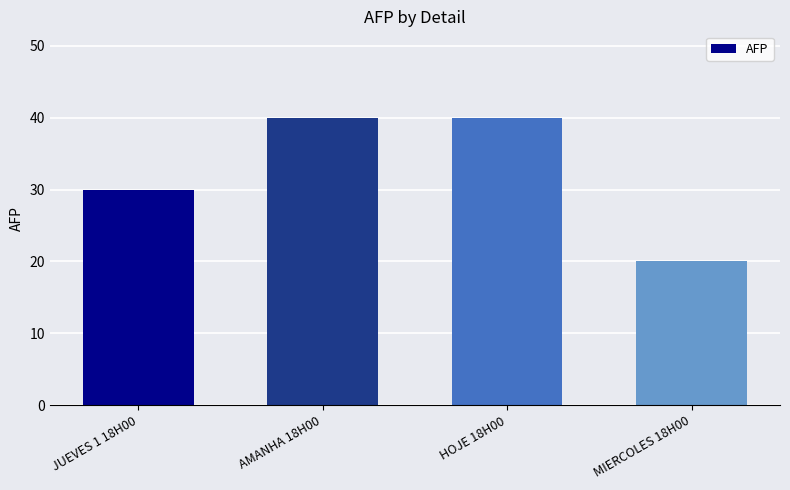

At which category does the chart reach its minimum across all series?

MIERCOLES 18H00